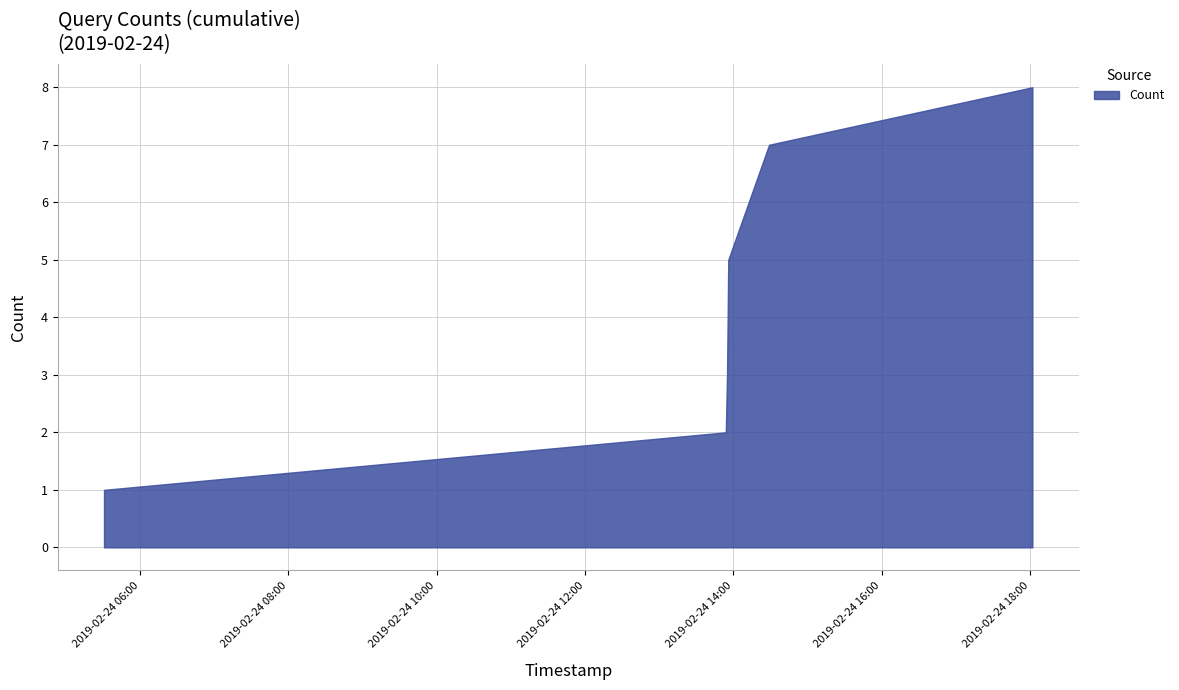

Which label corresponds to the smallest value in the chart?

2019-02-24 05:31:00